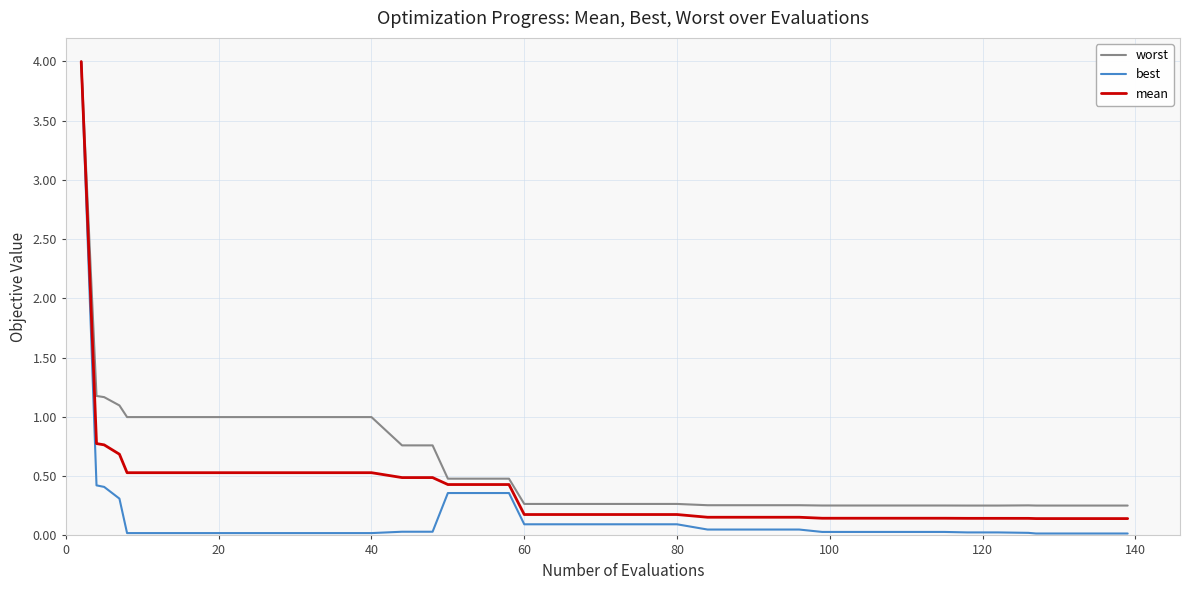

What is the greatest value displayed?

4.0